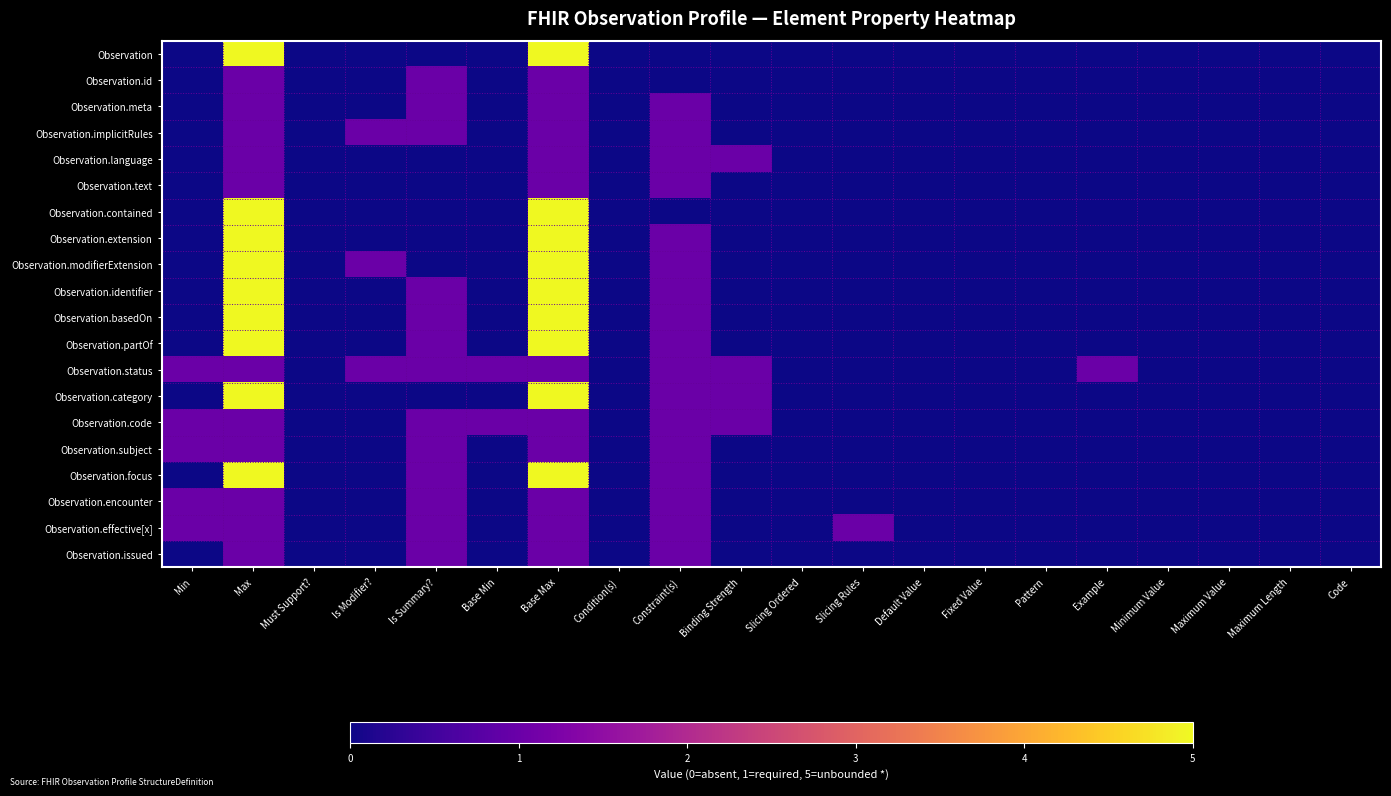

Reading left to right, transcribe all the data shown in this chart.

Observation: Min=0	Max=5	Must Support?=0	Is Modifier?=0	Is Summary?=0	Base Min=0	Base Max=5	Condition(s)=0	Constraint(s)=0	Binding Strength=0	Slicing Ordered=0	Slicing Rules=0	Default Value=0	Fixed Value=0	Pattern=0	Example=0	Minimum Value=0	Maximum Value=0	Maximum Length=0	Code=0
Observation.id: Min=0	Max=1	Must Support?=0	Is Modifier?=0	Is Summary?=1	Base Min=0	Base Max=1	Condition(s)=0	Constraint(s)=0	Binding Strength=0	Slicing Ordered=0	Slicing Rules=0	Default Value=0	Fixed Value=0	Pattern=0	Example=0	Minimum Value=0	Maximum Value=0	Maximum Length=0	Code=0
Observation.meta: Min=0	Max=1	Must Support?=0	Is Modifier?=0	Is Summary?=1	Base Min=0	Base Max=1	Condition(s)=0	Constraint(s)=1	Binding Strength=0	Slicing Ordered=0	Slicing Rules=0	Default Value=0	Fixed Value=0	Pattern=0	Example=0	Minimum Value=0	Maximum Value=0	Maximum Length=0	Code=0
Observation.implicitRules: Min=0	Max=1	Must Support?=0	Is Modifier?=1	Is Summary?=1	Base Min=0	Base Max=1	Condition(s)=0	Constraint(s)=1	Binding Strength=0	Slicing Ordered=0	Slicing Rules=0	Default Value=0	Fixed Value=0	Pattern=0	Example=0	Minimum Value=0	Maximum Value=0	Maximum Length=0	Code=0
Observation.language: Min=0	Max=1	Must Support?=0	Is Modifier?=0	Is Summary?=0	Base Min=0	Base Max=1	Condition(s)=0	Constraint(s)=1	Binding Strength=1	Slicing Ordered=0	Slicing Rules=0	Default Value=0	Fixed Value=0	Pattern=0	Example=0	Minimum Value=0	Maximum Value=0	Maximum Length=0	Code=0
Observation.text: Min=0	Max=1	Must Support?=0	Is Modifier?=0	Is Summary?=0	Base Min=0	Base Max=1	Condition(s)=0	Constraint(s)=1	Binding Strength=0	Slicing Ordered=0	Slicing Rules=0	Default Value=0	Fixed Value=0	Pattern=0	Example=0	Minimum Value=0	Maximum Value=0	Maximum Length=0	Code=0
Observation.contained: Min=0	Max=5	Must Support?=0	Is Modifier?=0	Is Summary?=0	Base Min=0	Base Max=5	Condition(s)=0	Constraint(s)=0	Binding Strength=0	Slicing Ordered=0	Slicing Rules=0	Default Value=0	Fixed Value=0	Pattern=0	Example=0	Minimum Value=0	Maximum Value=0	Maximum Length=0	Code=0
Observation.extension: Min=0	Max=5	Must Support?=0	Is Modifier?=0	Is Summary?=0	Base Min=0	Base Max=5	Condition(s)=0	Constraint(s)=1	Binding Strength=0	Slicing Ordered=0	Slicing Rules=0	Default Value=0	Fixed Value=0	Pattern=0	Example=0	Minimum Value=0	Maximum Value=0	Maximum Length=0	Code=0
Observation.modifierExtension: Min=0	Max=5	Must Support?=0	Is Modifier?=1	Is Summary?=0	Base Min=0	Base Max=5	Condition(s)=0	Constraint(s)=1	Binding Strength=0	Slicing Ordered=0	Slicing Rules=0	Default Value=0	Fixed Value=0	Pattern=0	Example=0	Minimum Value=0	Maximum Value=0	Maximum Length=0	Code=0
Observation.identifier: Min=0	Max=5	Must Support?=0	Is Modifier?=0	Is Summary?=1	Base Min=0	Base Max=5	Condition(s)=0	Constraint(s)=1	Binding Strength=0	Slicing Ordered=0	Slicing Rules=0	Default Value=0	Fixed Value=0	Pattern=0	Example=0	Minimum Value=0	Maximum Value=0	Maximum Length=0	Code=0
Observation.basedOn: Min=0	Max=5	Must Support?=0	Is Modifier?=0	Is Summary?=1	Base Min=0	Base Max=5	Condition(s)=0	Constraint(s)=1	Binding Strength=0	Slicing Ordered=0	Slicing Rules=0	Default Value=0	Fixed Value=0	Pattern=0	Example=0	Minimum Value=0	Maximum Value=0	Maximum Length=0	Code=0
Observation.partOf: Min=0	Max=5	Must Support?=0	Is Modifier?=0	Is Summary?=1	Base Min=0	Base Max=5	Condition(s)=0	Constraint(s)=1	Binding Strength=0	Slicing Ordered=0	Slicing Rules=0	Default Value=0	Fixed Value=0	Pattern=0	Example=0	Minimum Value=0	Maximum Value=0	Maximum Length=0	Code=0
Observation.status: Min=1	Max=1	Must Support?=0	Is Modifier?=1	Is Summary?=1	Base Min=1	Base Max=1	Condition(s)=0	Constraint(s)=1	Binding Strength=1	Slicing Ordered=0	Slicing Rules=0	Default Value=0	Fixed Value=0	Pattern=0	Example=1	Minimum Value=0	Maximum Value=0	Maximum Length=0	Code=0
Observation.category: Min=0	Max=5	Must Support?=0	Is Modifier?=0	Is Summary?=0	Base Min=0	Base Max=5	Condition(s)=0	Constraint(s)=1	Binding Strength=1	Slicing Ordered=0	Slicing Rules=0	Default Value=0	Fixed Value=0	Pattern=0	Example=0	Minimum Value=0	Maximum Value=0	Maximum Length=0	Code=0
Observation.code: Min=1	Max=1	Must Support?=0	Is Modifier?=0	Is Summary?=1	Base Min=1	Base Max=1	Condition(s)=0	Constraint(s)=1	Binding Strength=1	Slicing Ordered=0	Slicing Rules=0	Default Value=0	Fixed Value=0	Pattern=0	Example=0	Minimum Value=0	Maximum Value=0	Maximum Length=0	Code=0
Observation.subject: Min=1	Max=1	Must Support?=0	Is Modifier?=0	Is Summary?=1	Base Min=0	Base Max=1	Condition(s)=0	Constraint(s)=1	Binding Strength=0	Slicing Ordered=0	Slicing Rules=0	Default Value=0	Fixed Value=0	Pattern=0	Example=0	Minimum Value=0	Maximum Value=0	Maximum Length=0	Code=0
Observation.focus: Min=0	Max=5	Must Support?=0	Is Modifier?=0	Is Summary?=1	Base Min=0	Base Max=5	Condition(s)=0	Constraint(s)=1	Binding Strength=0	Slicing Ordered=0	Slicing Rules=0	Default Value=0	Fixed Value=0	Pattern=0	Example=0	Minimum Value=0	Maximum Value=0	Maximum Length=0	Code=0
Observation.encounter: Min=1	Max=1	Must Support?=0	Is Modifier?=0	Is Summary?=1	Base Min=0	Base Max=1	Condition(s)=0	Constraint(s)=1	Binding Strength=0	Slicing Ordered=0	Slicing Rules=0	Default Value=0	Fixed Value=0	Pattern=0	Example=0	Minimum Value=0	Maximum Value=0	Maximum Length=0	Code=0
Observation.effective[x]: Min=1	Max=1	Must Support?=0	Is Modifier?=0	Is Summary?=1	Base Min=0	Base Max=1	Condition(s)=0	Constraint(s)=1	Binding Strength=0	Slicing Ordered=0	Slicing Rules=1	Default Value=0	Fixed Value=0	Pattern=0	Example=0	Minimum Value=0	Maximum Value=0	Maximum Length=0	Code=0
Observation.issued: Min=0	Max=1	Must Support?=0	Is Modifier?=0	Is Summary?=1	Base Min=0	Base Max=1	Condition(s)=0	Constraint(s)=1	Binding Strength=0	Slicing Ordered=0	Slicing Rules=0	Default Value=0	Fixed Value=0	Pattern=0	Example=0	Minimum Value=0	Maximum Value=0	Maximum Length=0	Code=0